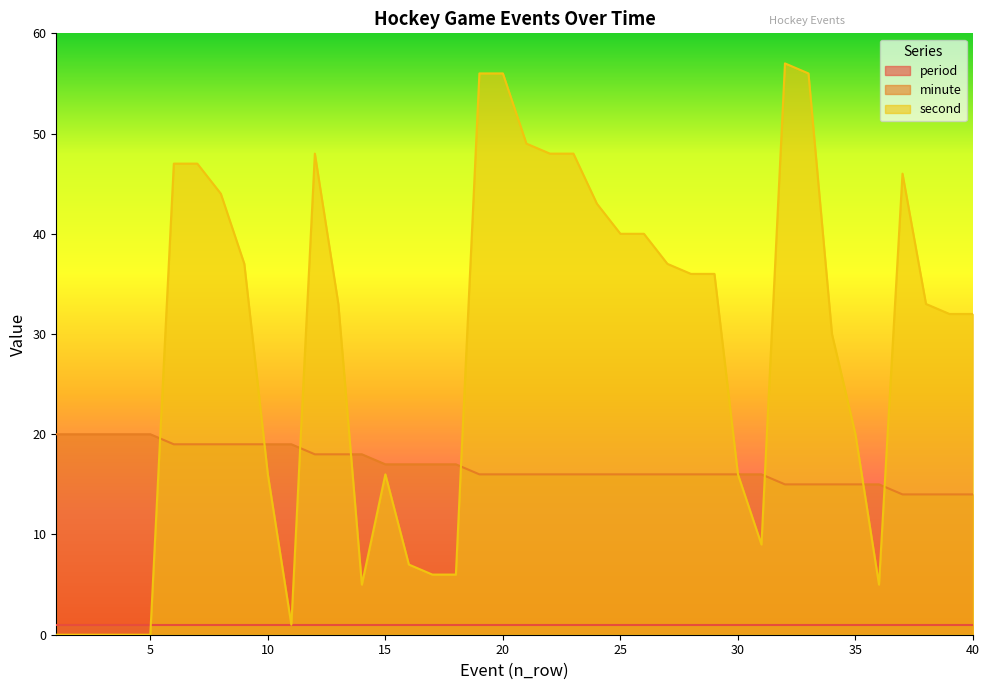

True or false: minute has a value of 8 at 10.

False